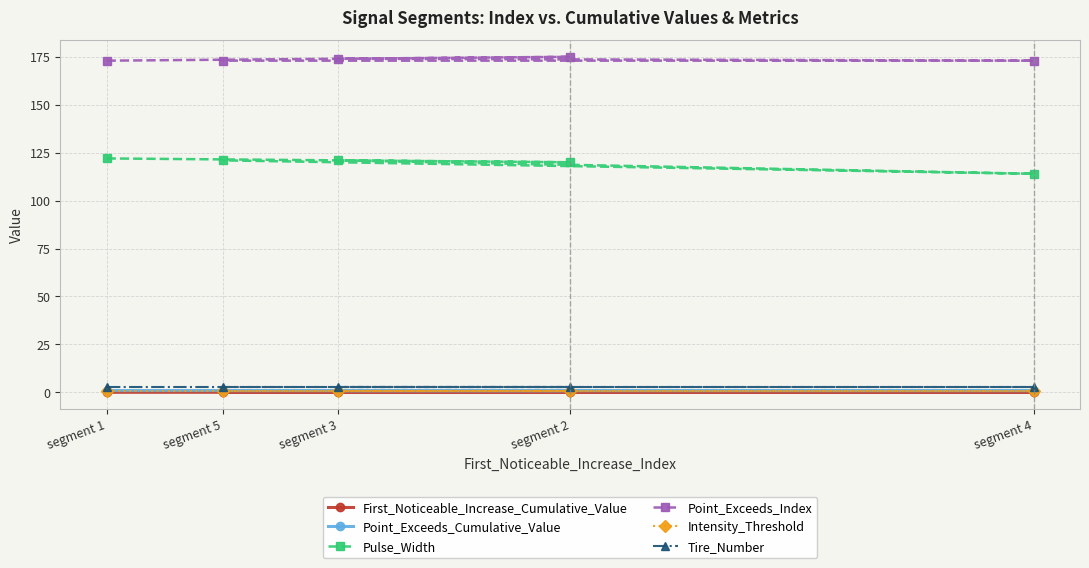

Which series changed the most between segment 4 and segment 5?

Pulse_Width